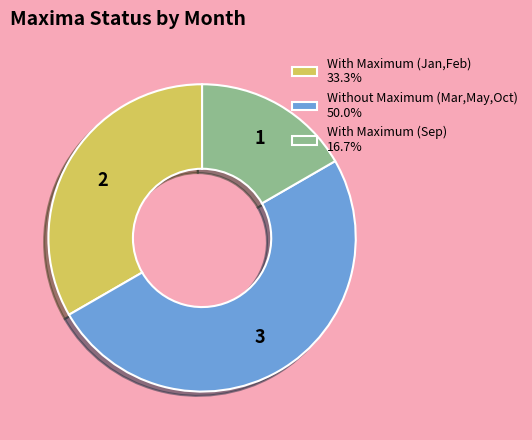

Does With Maximum (Jan,Feb) 33.3% represent more than half of the total?

No